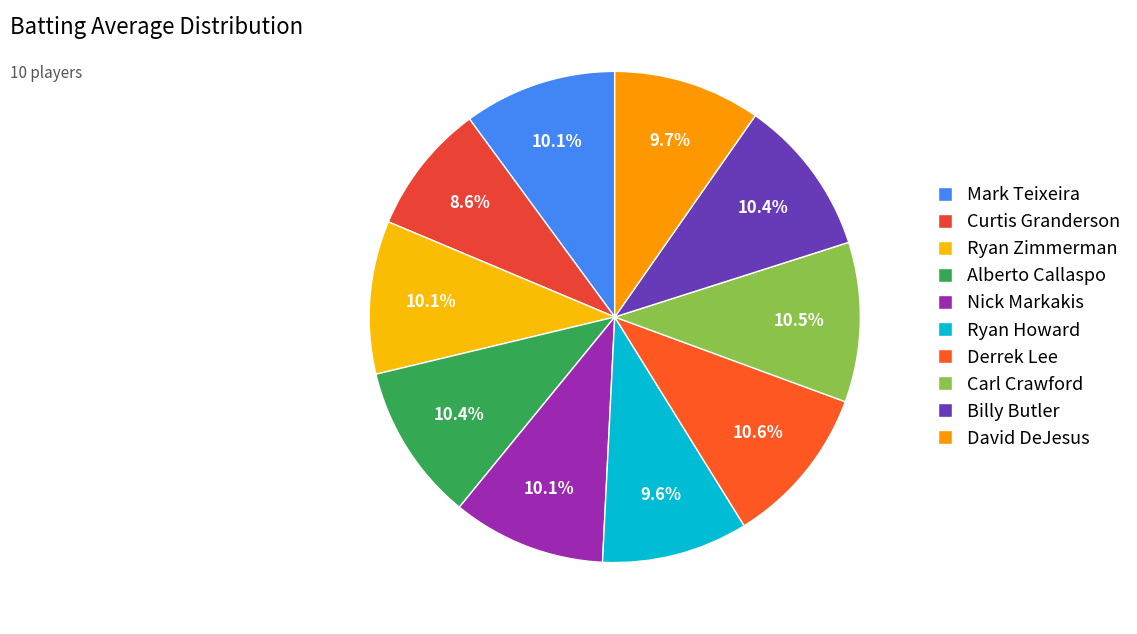

Rank the categories by value from lowest to highest.

Curtis Granderson, Ryan Howard, David DeJesus, Mark Teixeira, Ryan Zimmerman, Nick Markakis, Alberto Callaspo, Billy Butler, Carl Crawford, Derrek Lee